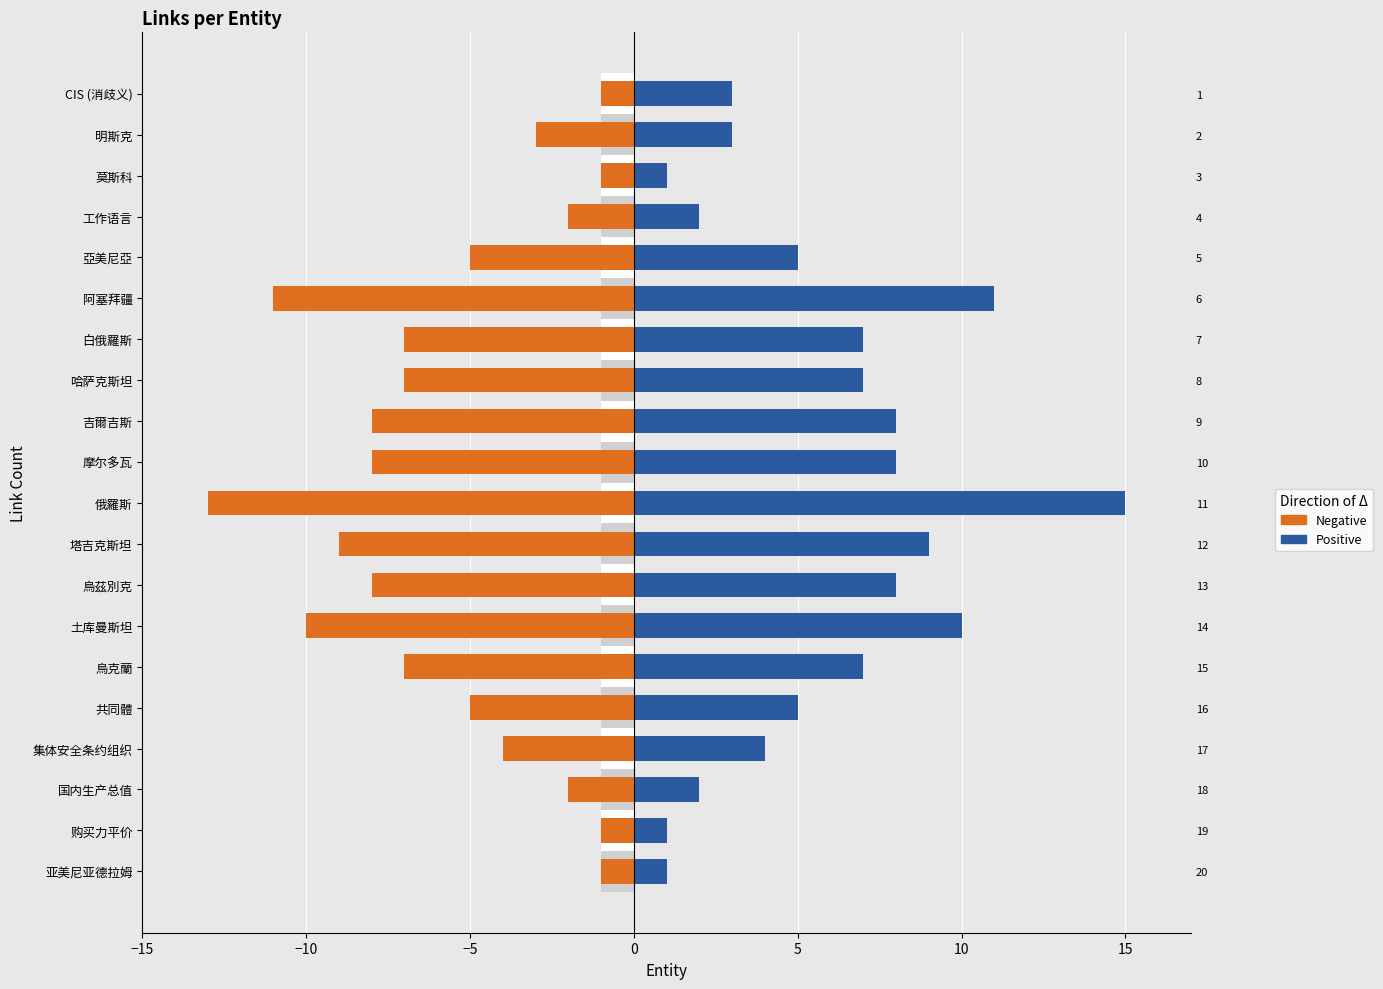

Rank the series by their average value, from lowest to highest.

Negative, Positive